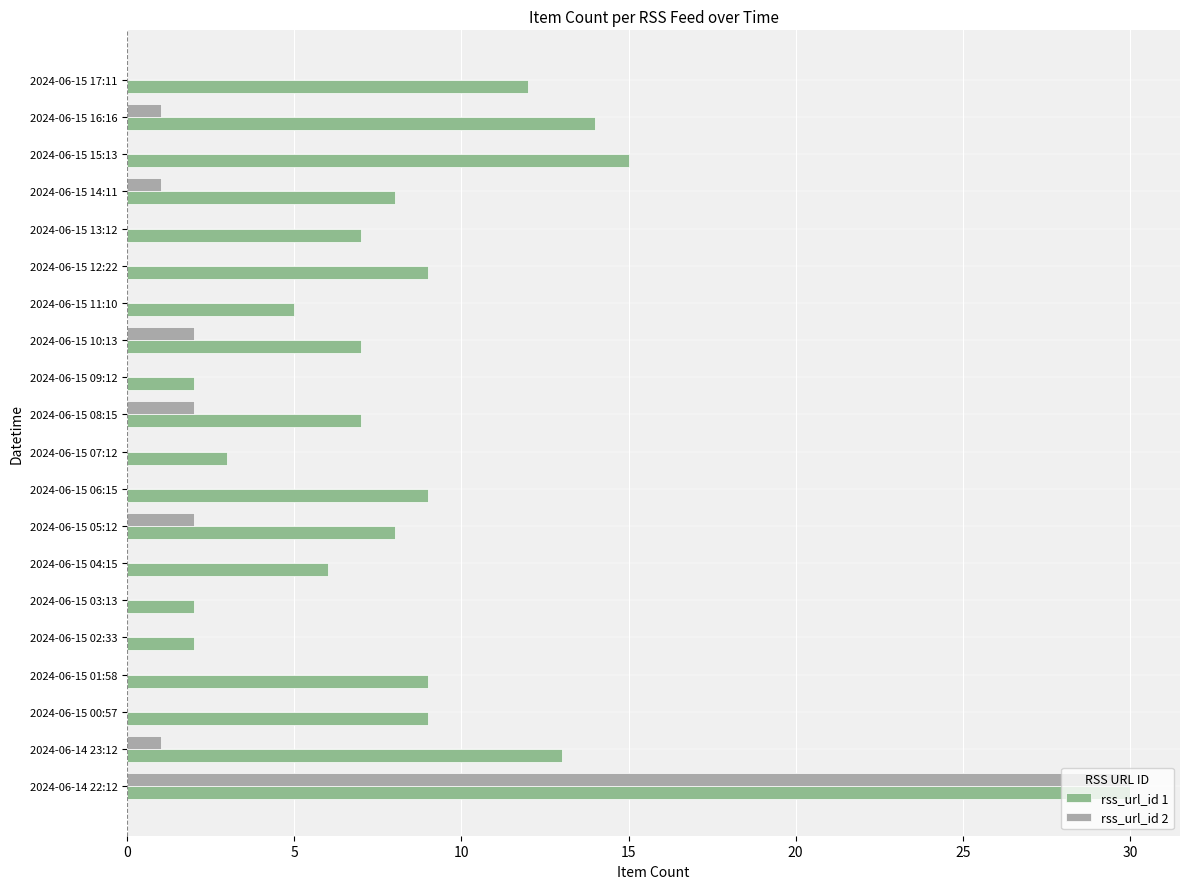

How many distinct data groups are displayed?

2